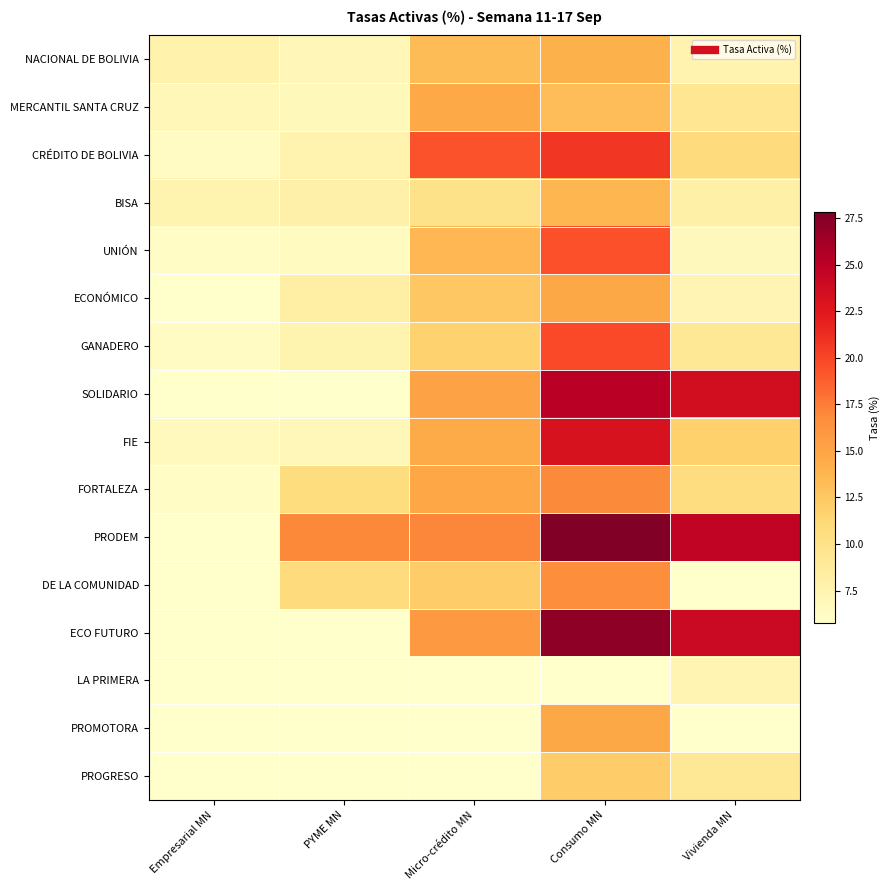

What is the greatest value displayed?

27.8